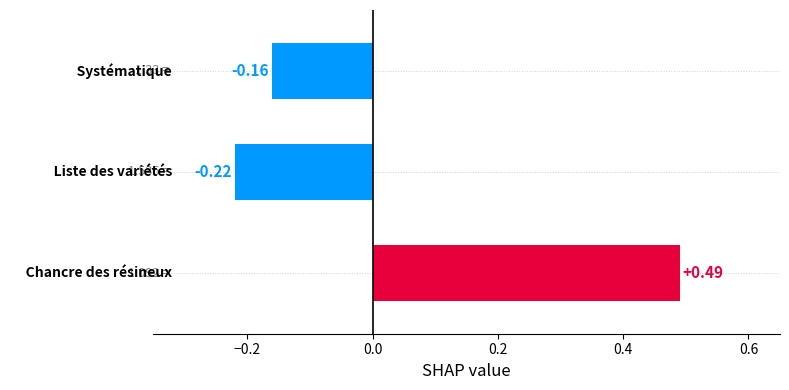

What is the difference between the maximum and minimum values?

0.7